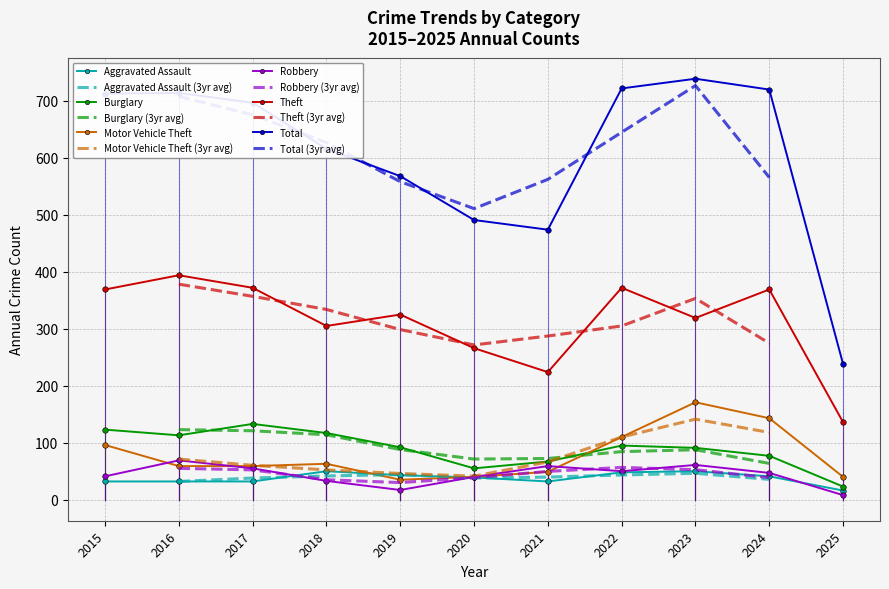

Reading left to right, list all the values displayed in this chart.

Aggravated Assault: 32	32	32	50	43	39	32	48	50	41	16
Burglary: 123	113	133	117	92	55	67	95	91	77	23
Motor Vehicle Theft: 96	59	59	63	35	40	49	110	171	143	40
Robbery: 41	69	55	33	17	40	59	50	61	47	8
Theft: 369	394	372	305	325	266	224	372	319	369	136
Total: 713	714	697	616	568	491	474	722	739	720	238